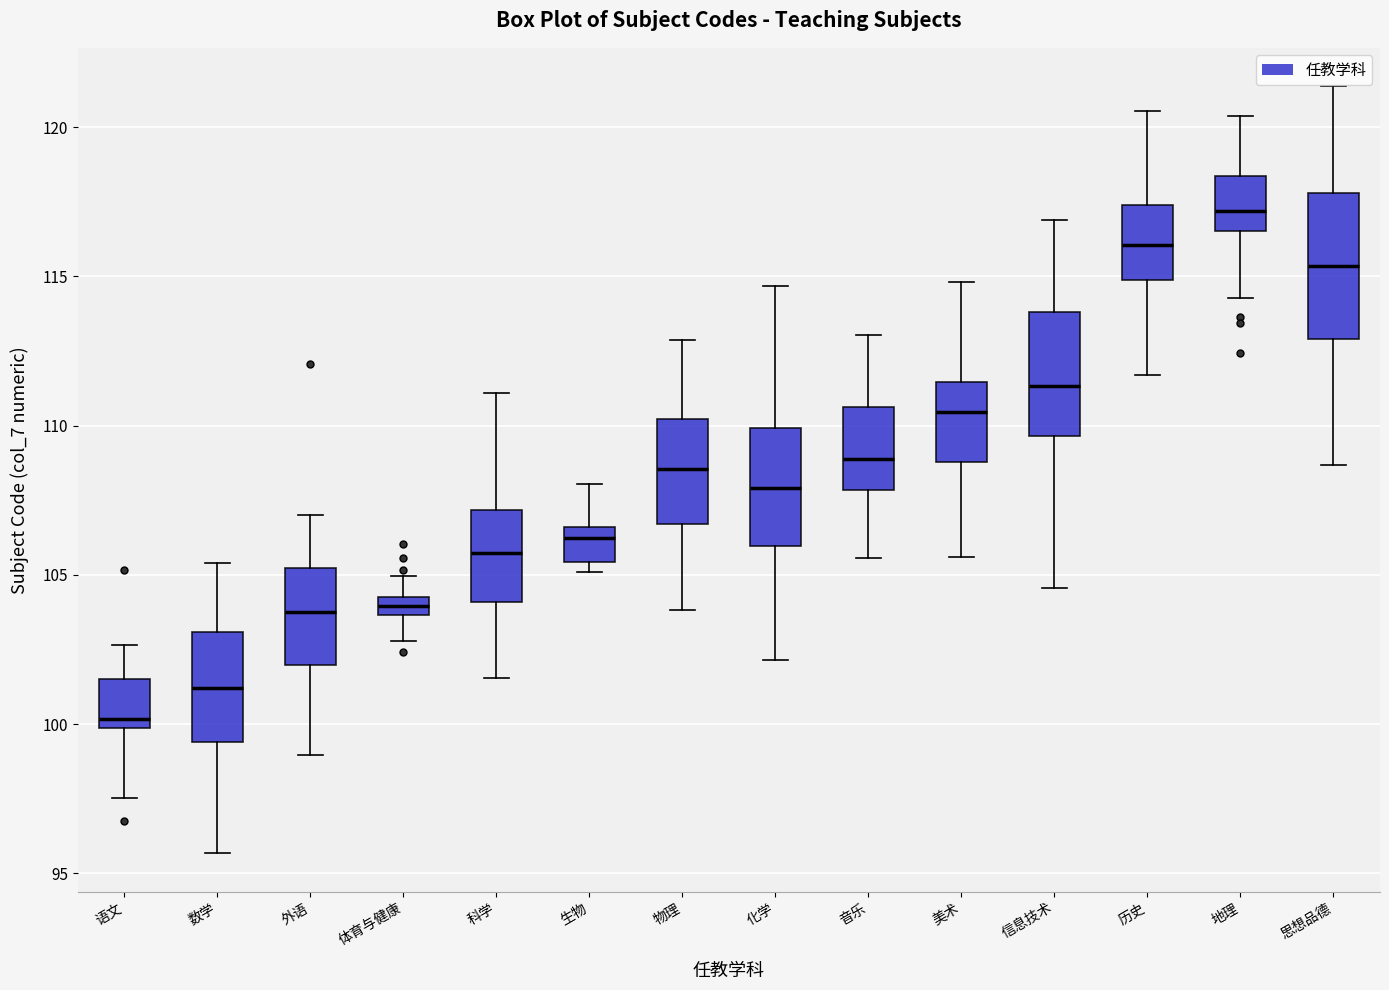

Which box is the tallest, from its lower edge to its upper edge?

思想品德